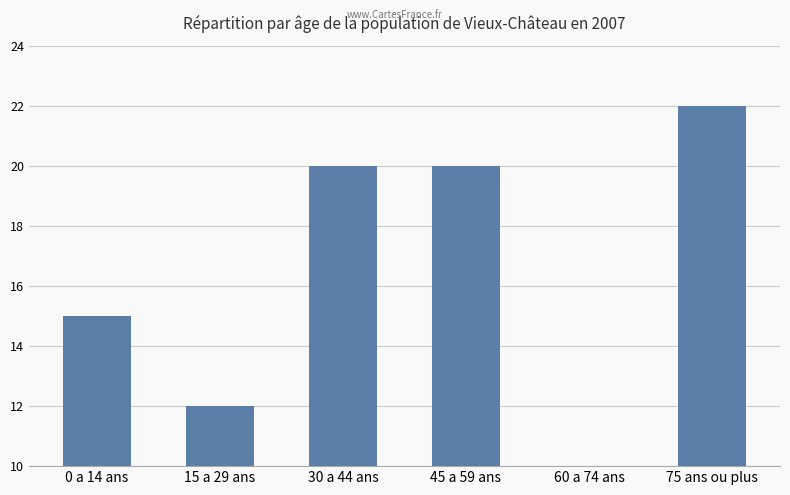

How many values are below 20?

3